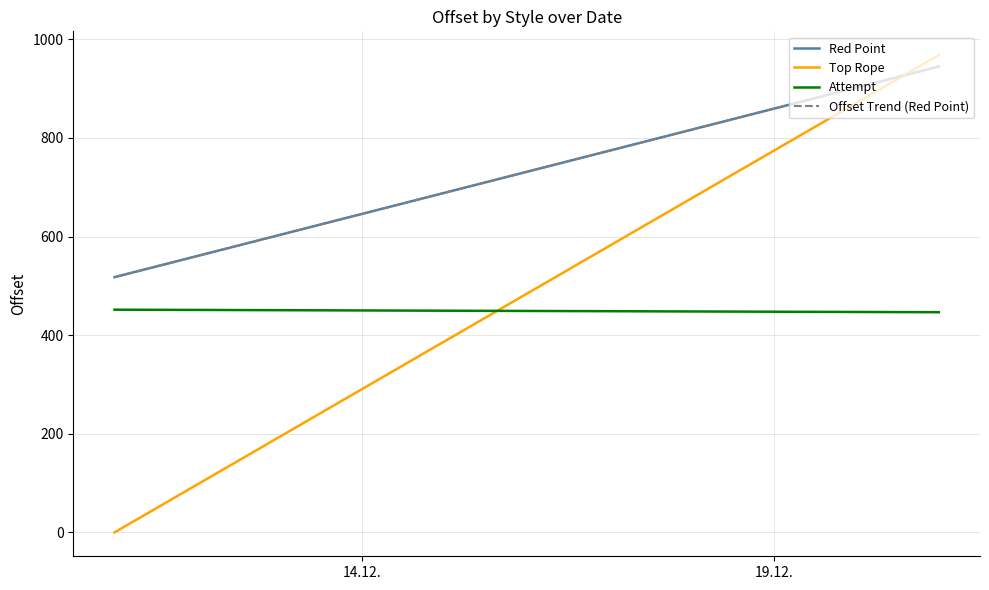

Reading right to left, transcribe all the data shown in this chart.

Red Point: 944.8	517.6
Top Rope: 967.8	0.0
Attempt: 446.6	451.7
Offset Trend (Red Point): 944.8	517.7